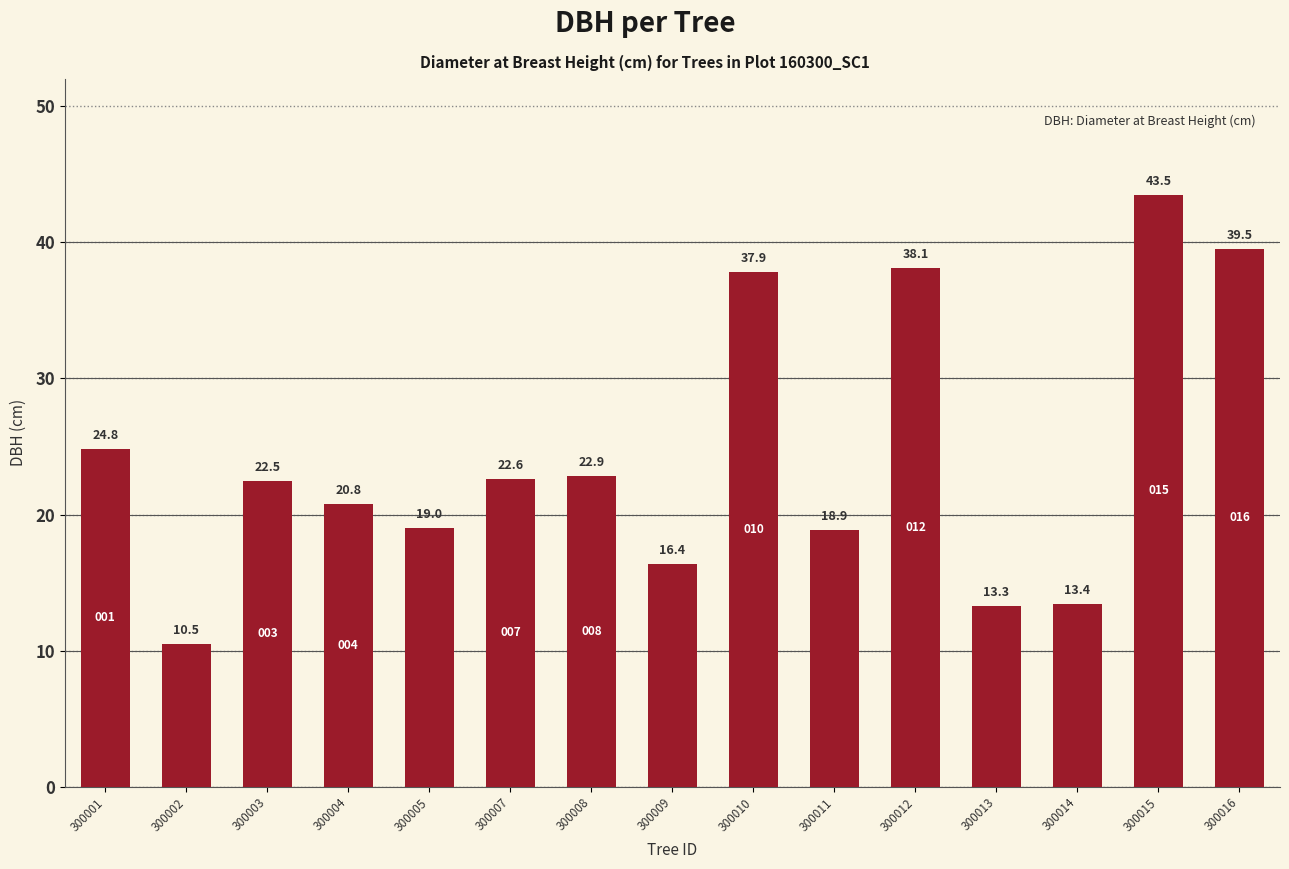

What is the difference between the maximum and second lowest values?

30.2